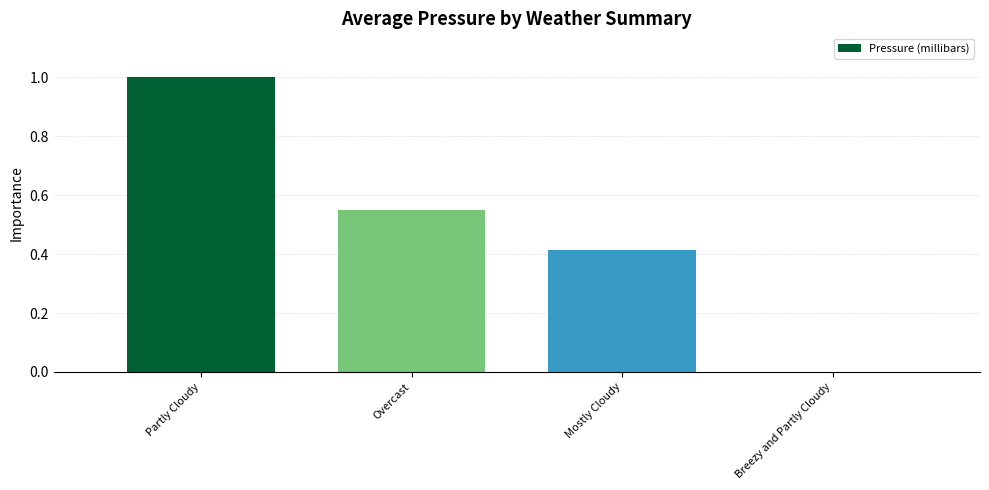

What is the greatest value displayed?

1.0